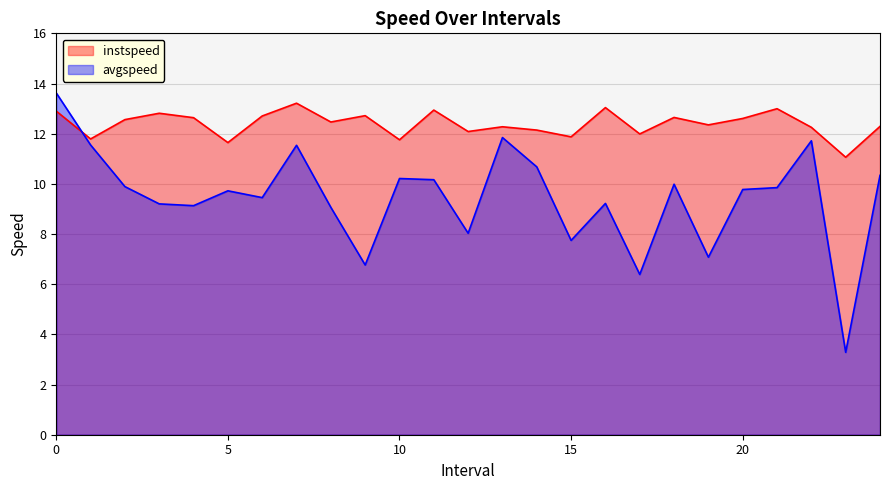

In instspeed, how many points are lower than both neighbors (excluding endpoints)?

9